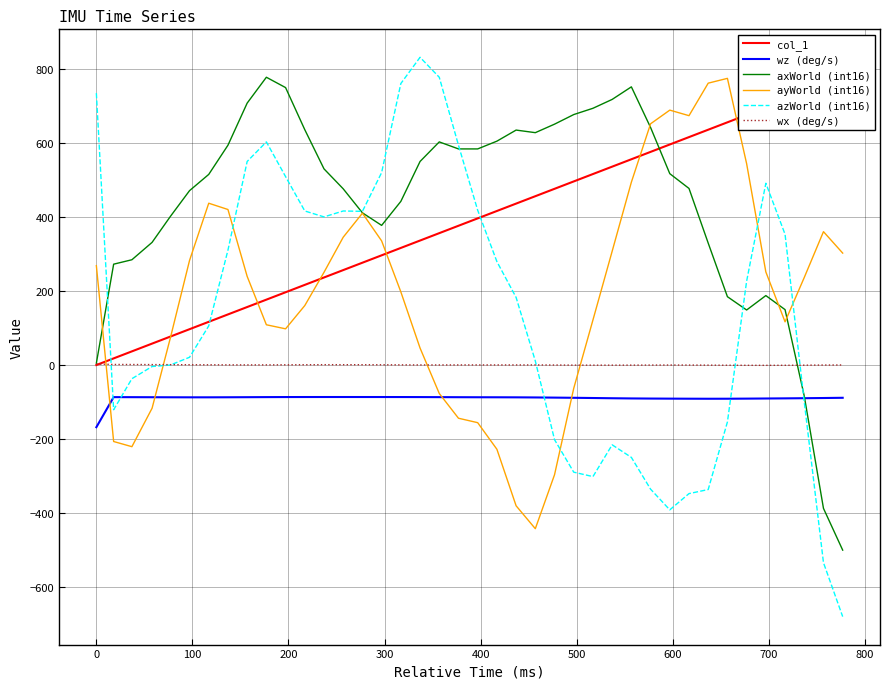

What is the maximum value for wz (deg/s)?

-86.6